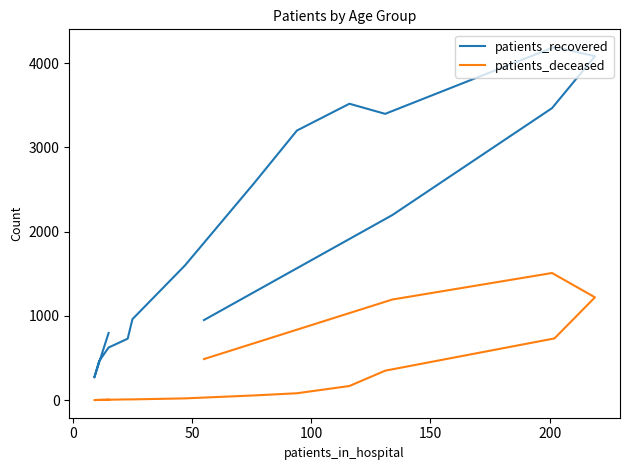

True or false: patients_recovered has a value of 902 at 100.

False